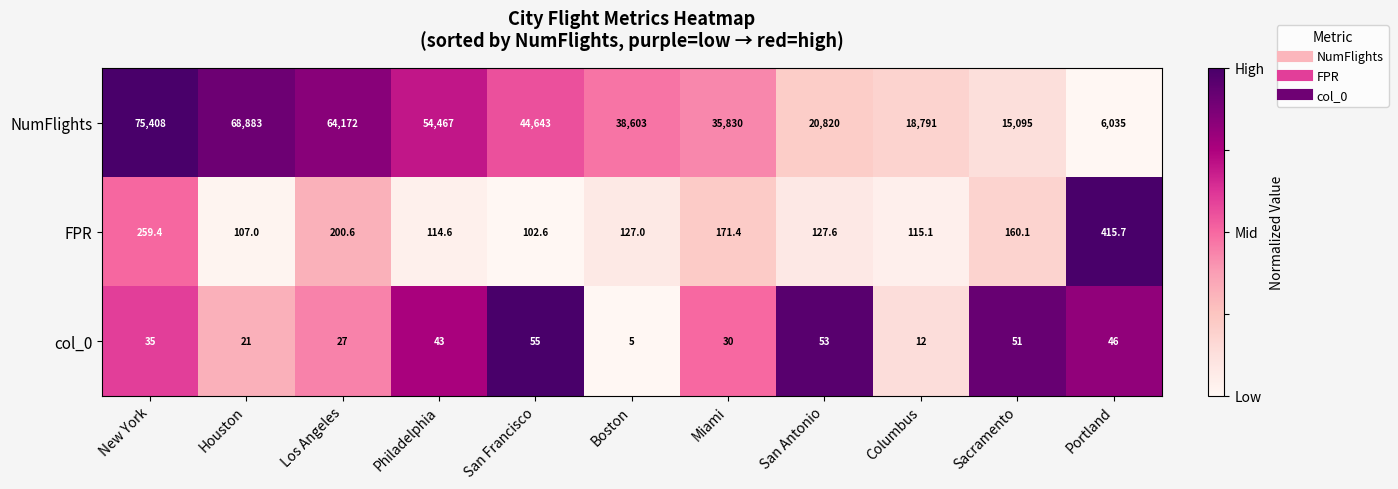

At which category is the sum across all series the highest?

New York